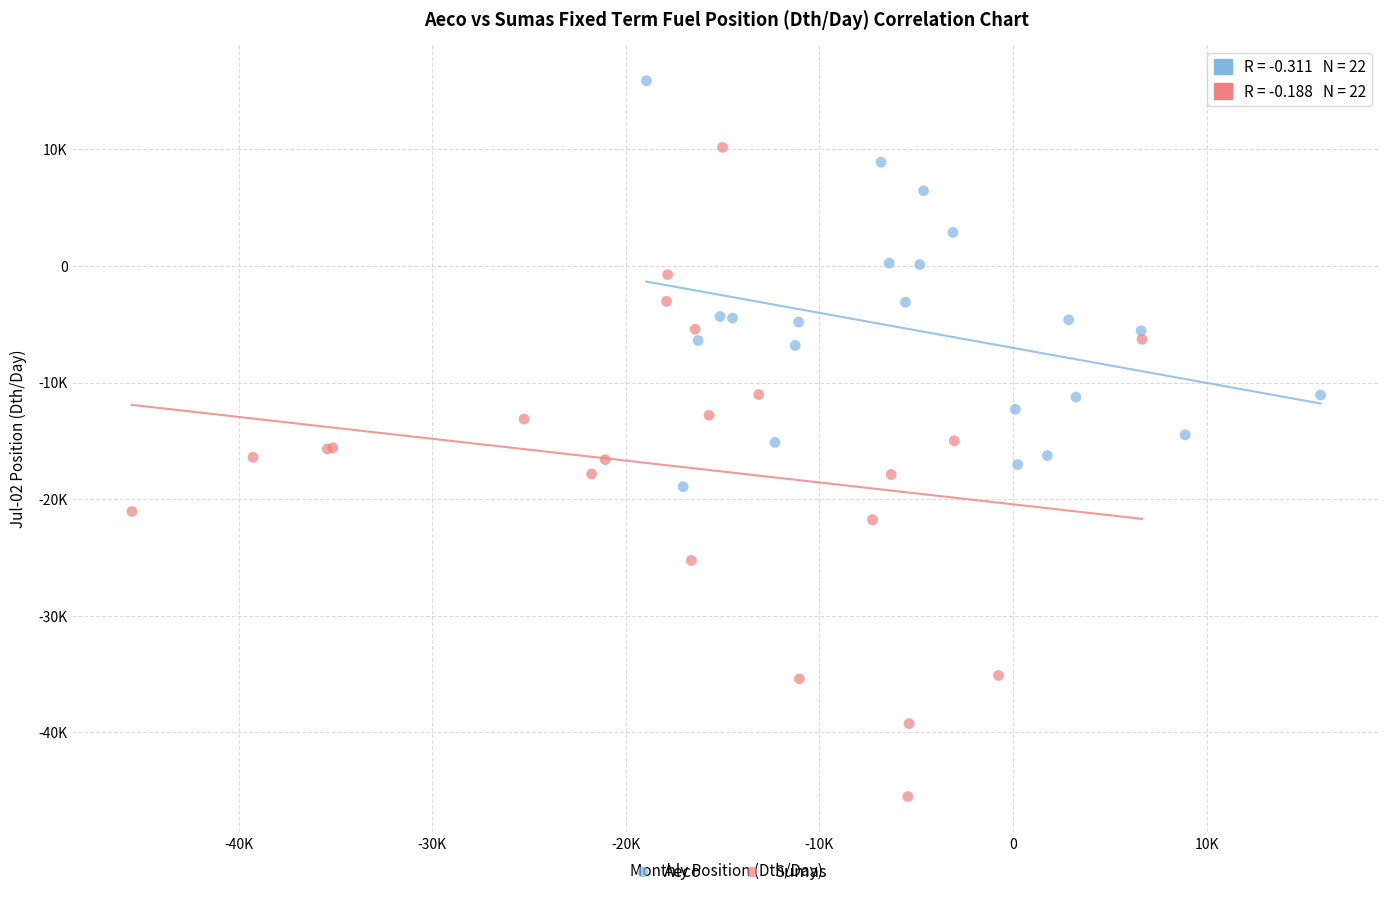

Which series has the largest Y range (max minus min)?

Sumas